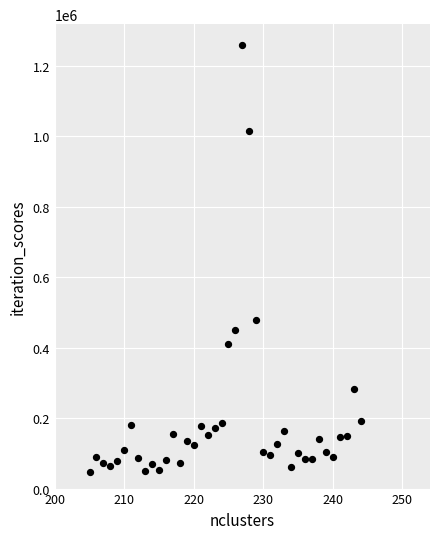

What is the range of Y values (max minus min)?

1210433.9